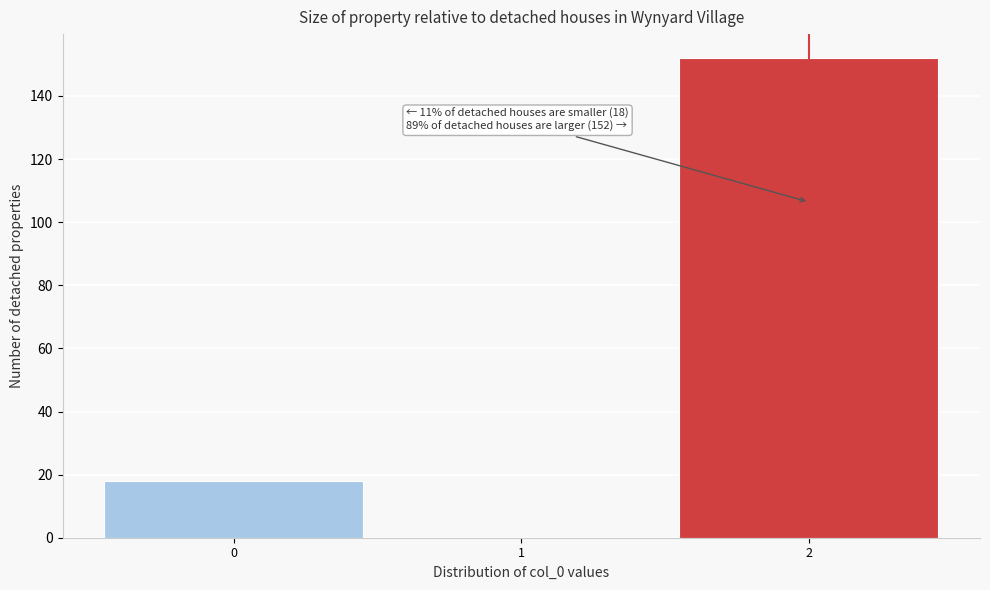

Over which range of the x-axis is the bar tallest?

1.5 to 2.5